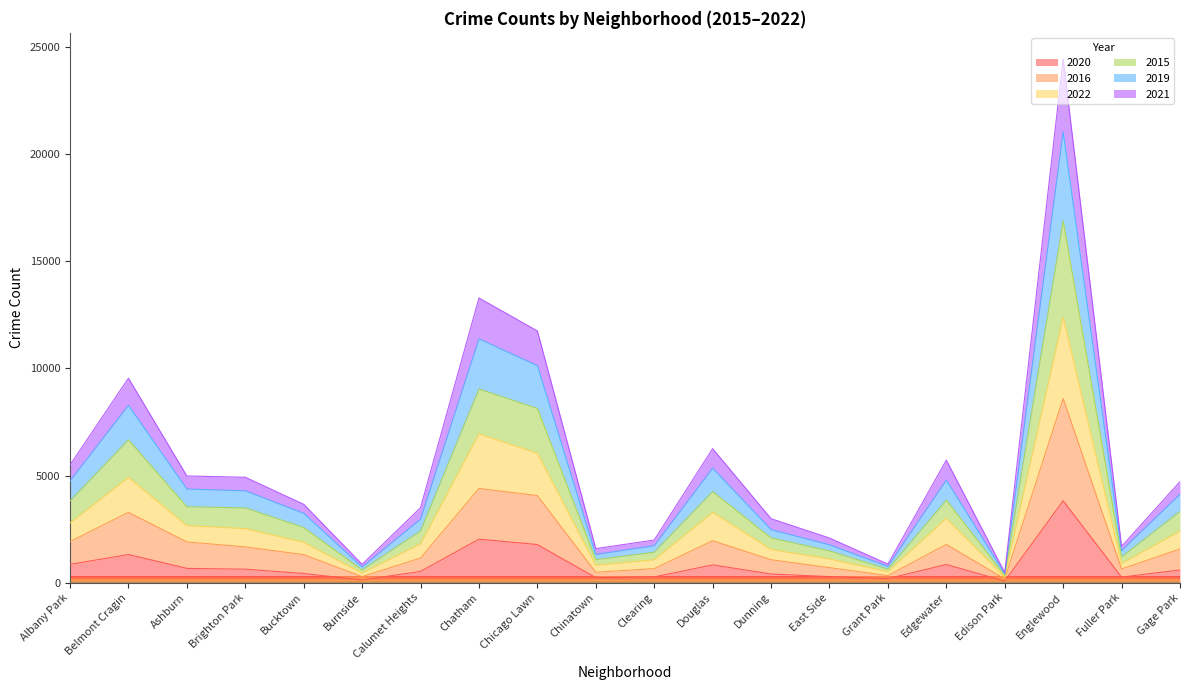

At which category does 2019 reach its first local peak?

Belmont Cragin